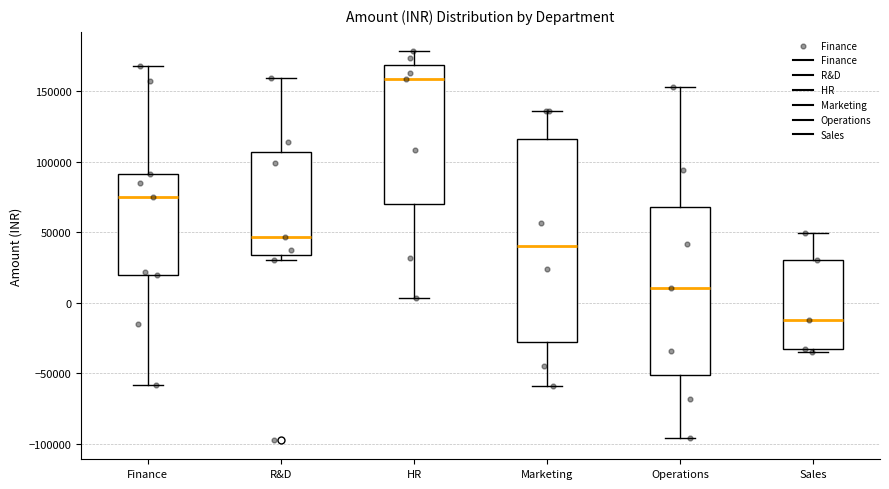

Reading left to right, read every box against the y-axis: the position of its median line, the range the box covers, and the ends of its whiskers. The values are not printed on the chart, so give them approximately, as read against the axis.

Finance: median 75000, box 20000 to 90000, whiskers -60000 to 165000
R&D: median 45000, box 35000 to 105000, whiskers 30000 to 160000
HR: median 160000, box 70000 to 170000, whiskers 5000 to 180000
Marketing: median 40000, box -30000 to 115000, whiskers -60000 to 135000
Operations: median 10000, box -50000 to 70000, whiskers -95000 to 155000
Sales: median -15000, box -35000 to 30000, whiskers -35000 (just below the box's lower edge) to 50000